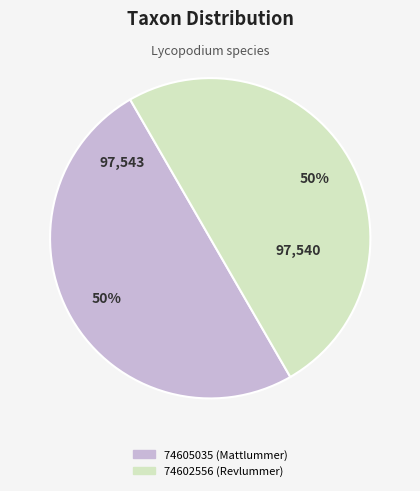

The 74605035 (Mattlummer) slice represents 56% of the pie. True or false?

False